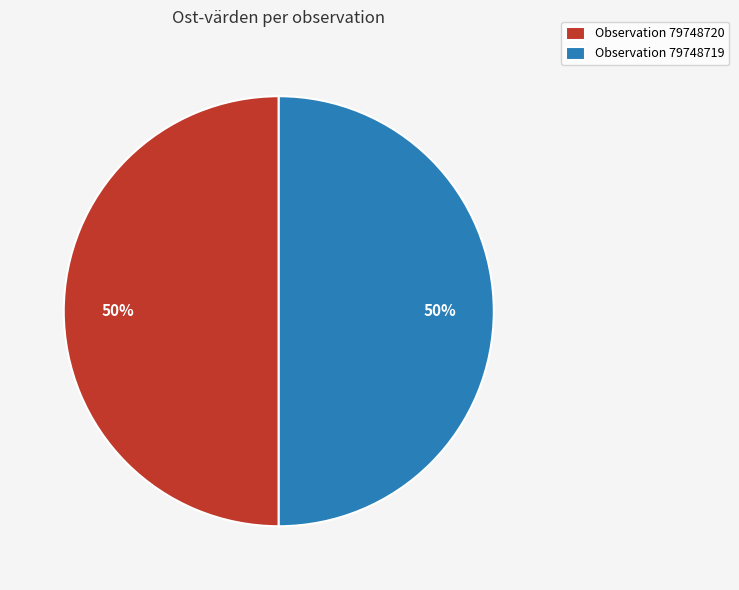

Approximately how many times larger is the value at Observation 79748720 compared to Observation 79748719?

1.0